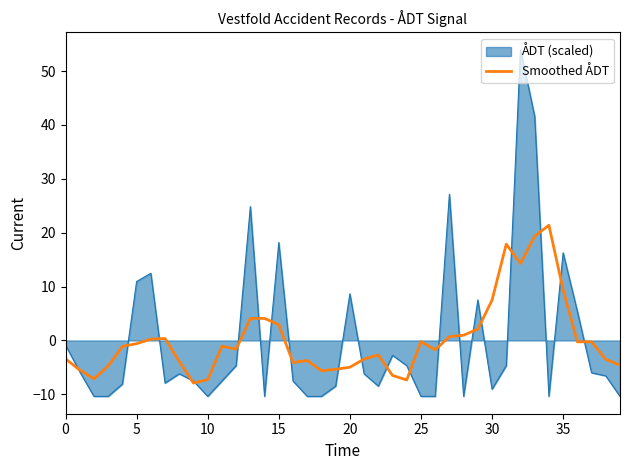

Which series has the largest range (max minus min)?

ÅDT (scaled)